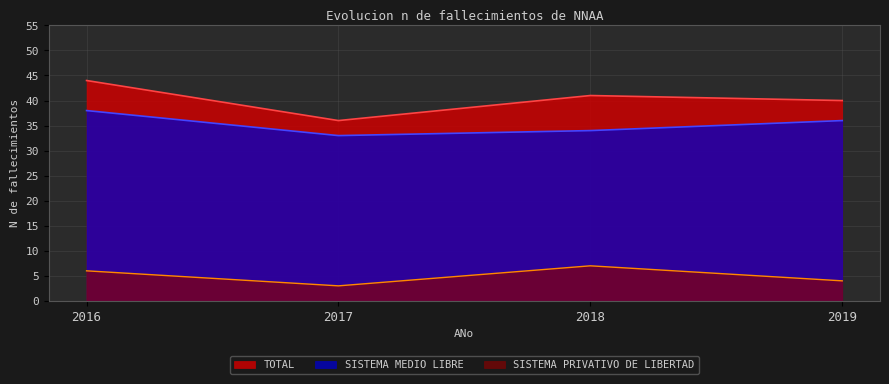

At which label does SISTEMA PRIVATIVO DE LIBERTAD reach its peak?

2018